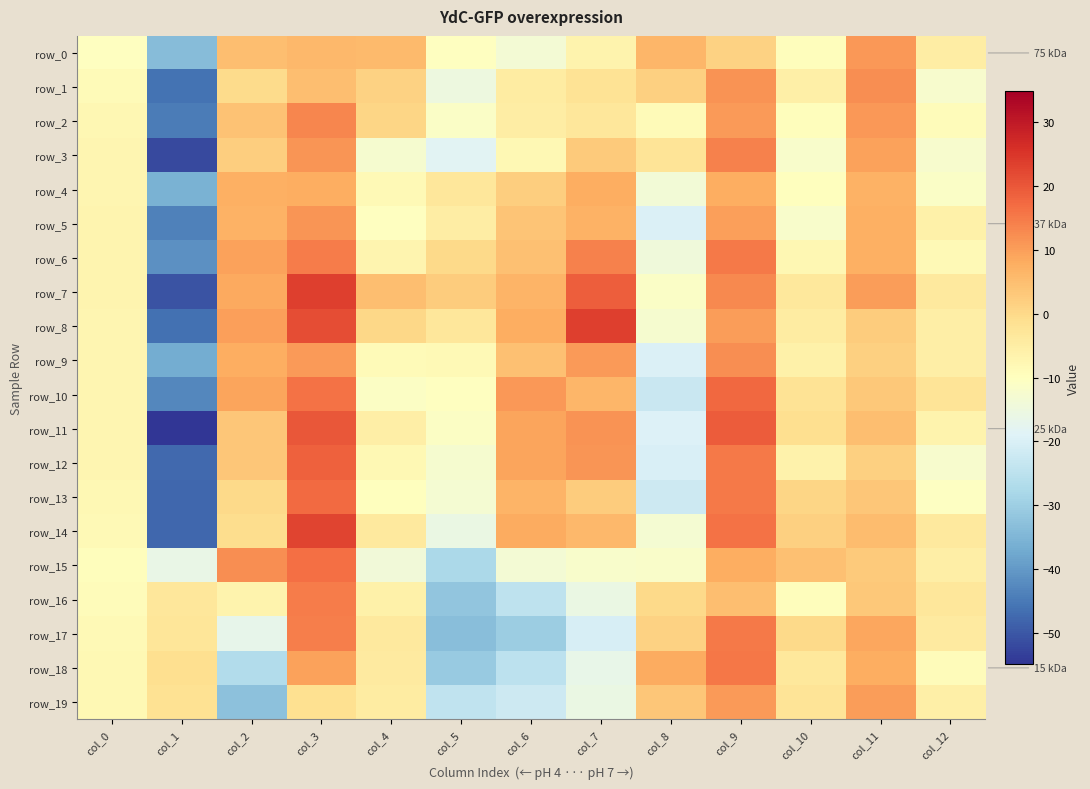

Is the value of row_13 at col_8 greater than the value of row_3 at col_9?

No